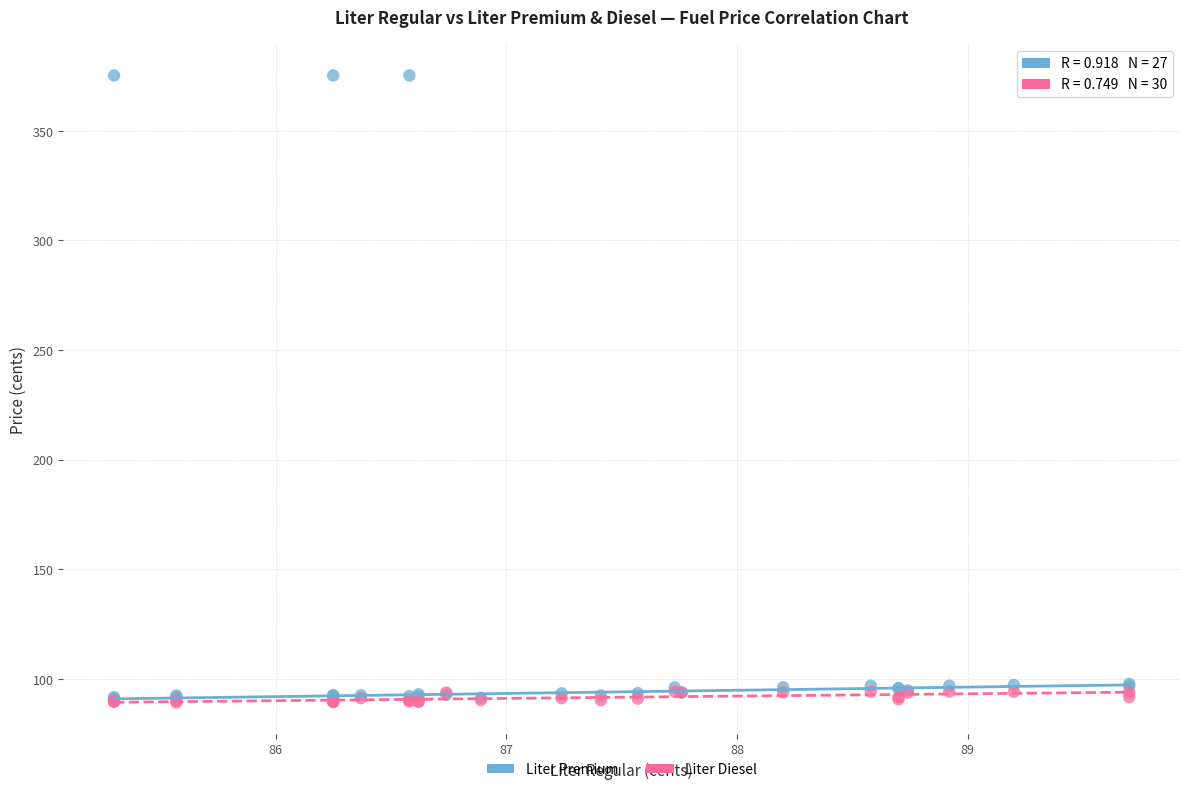

What are all the series names shown in the legend?

Liter Premium, Liter Diesel